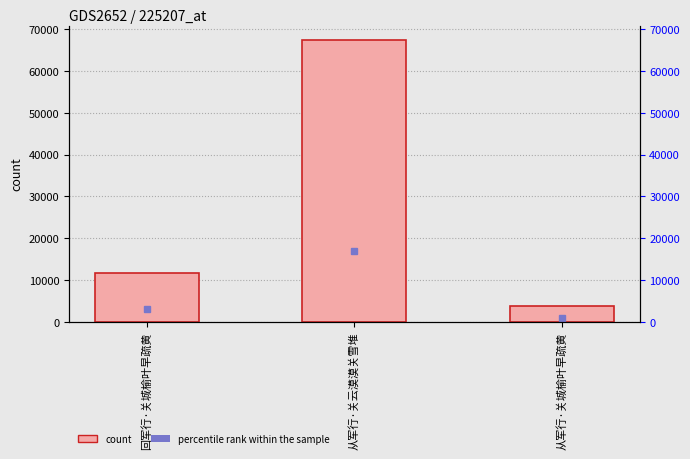

Reading left to right, extract all data points from this chart.

11774	67465	3691